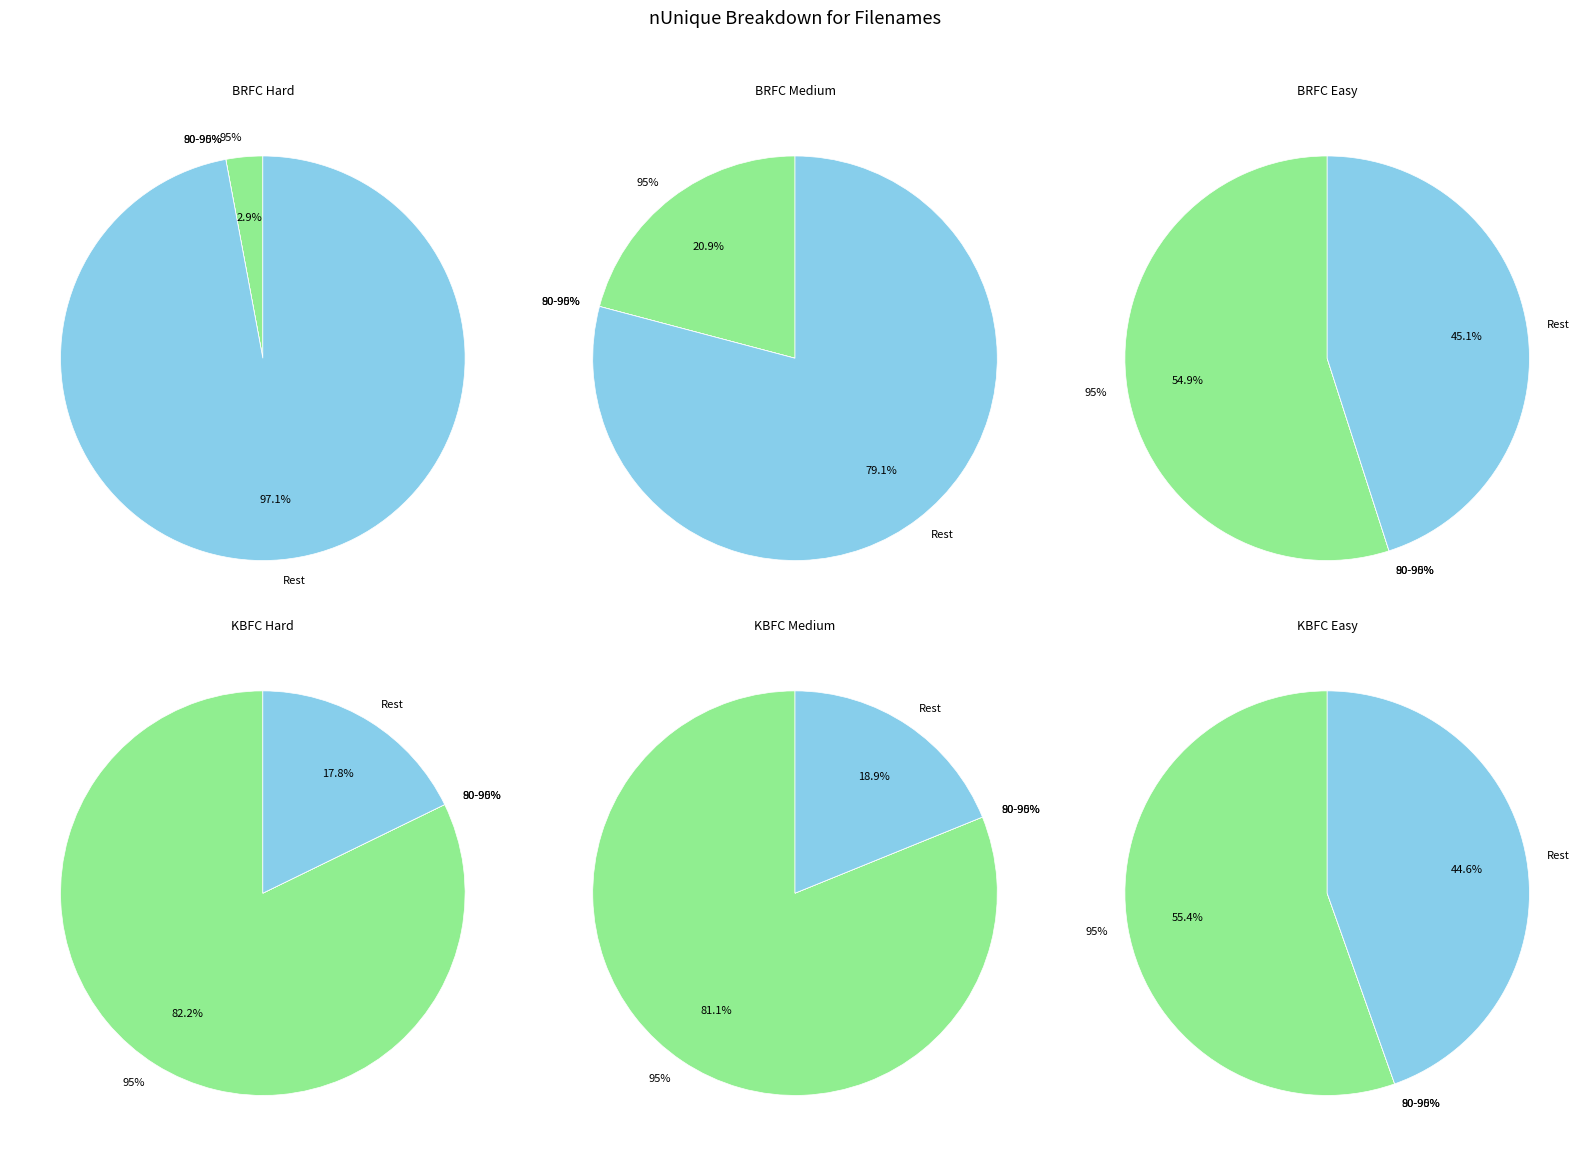

To the nearest percent, what is the combined percentage of BRFC Easy and KBFC Hard?

50%